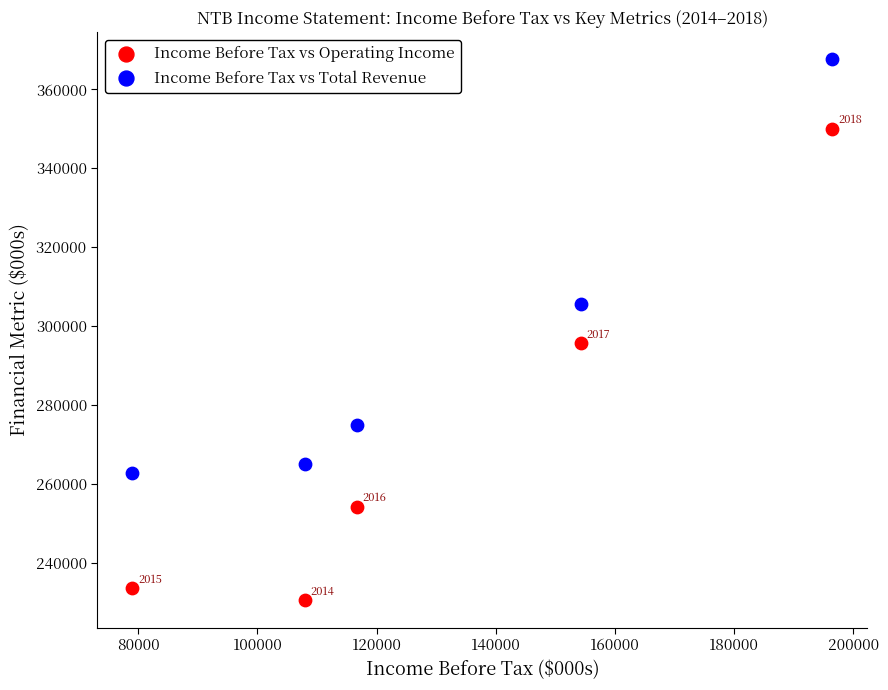

Which series has the largest Y range (max minus min)?

Income Before Tax vs Operating Income